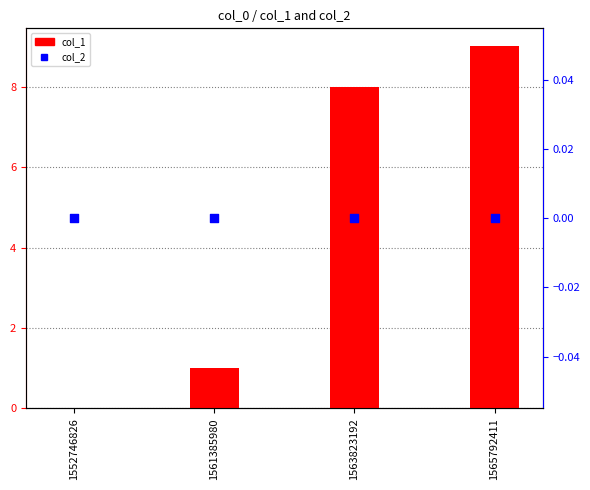

At which category is the sum across all series the highest?

1565792411